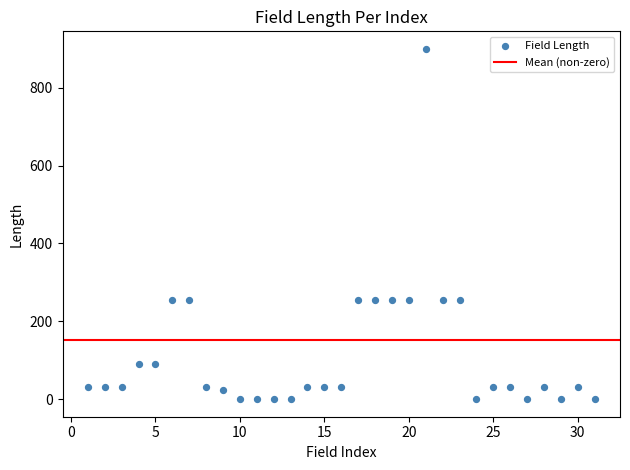

What is the range of Y values (max minus min)?

900